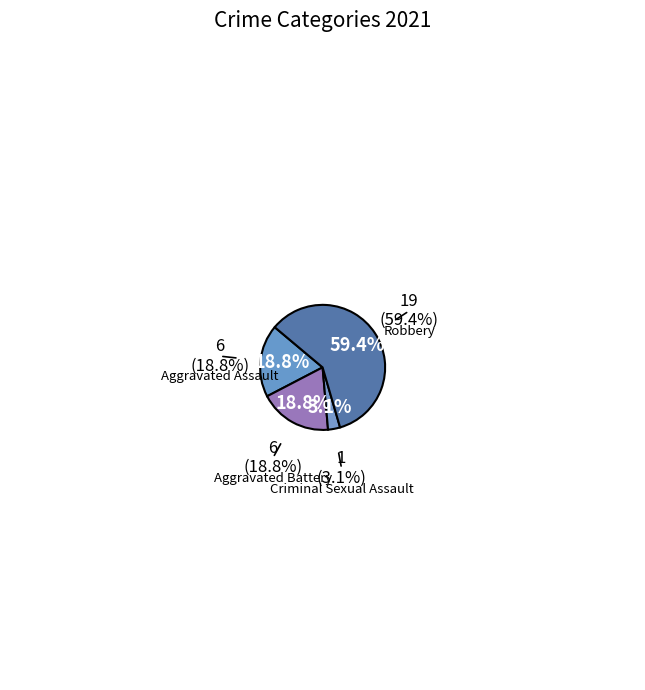

Between Robbery and Criminal Sexual Assault, which is larger?

Robbery